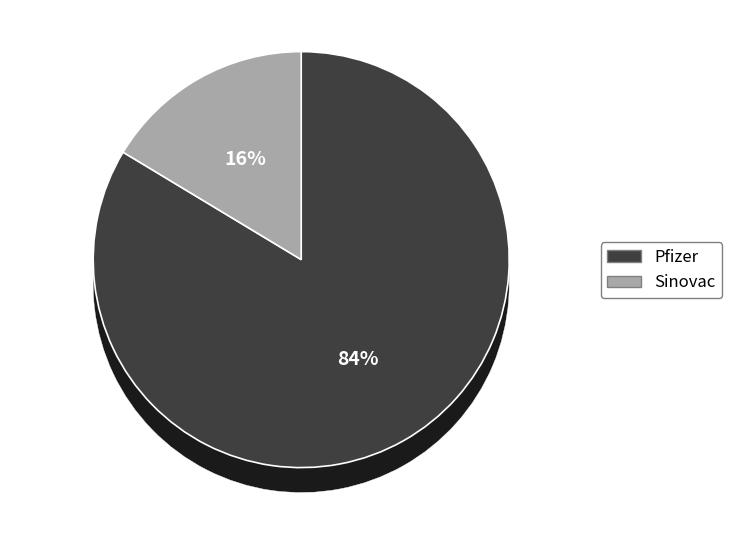

Combined, do Sinovac and Pfizer account for over 50%?

Yes